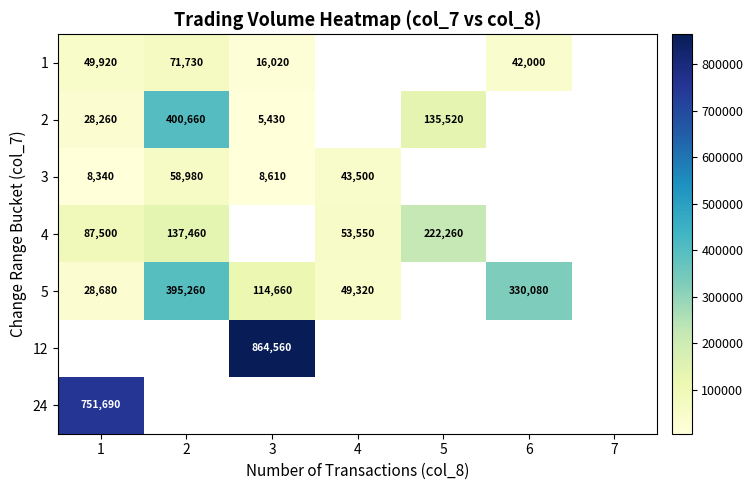

What is the sum of the 3 values at 3 and 4?

52110